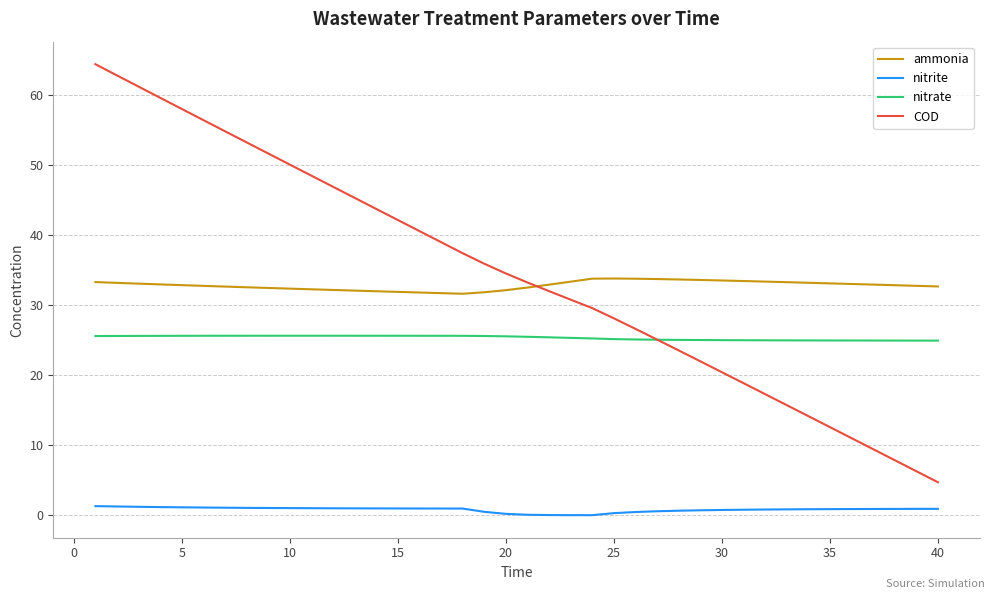

True or false: nitrite and COD cross at least once.

False